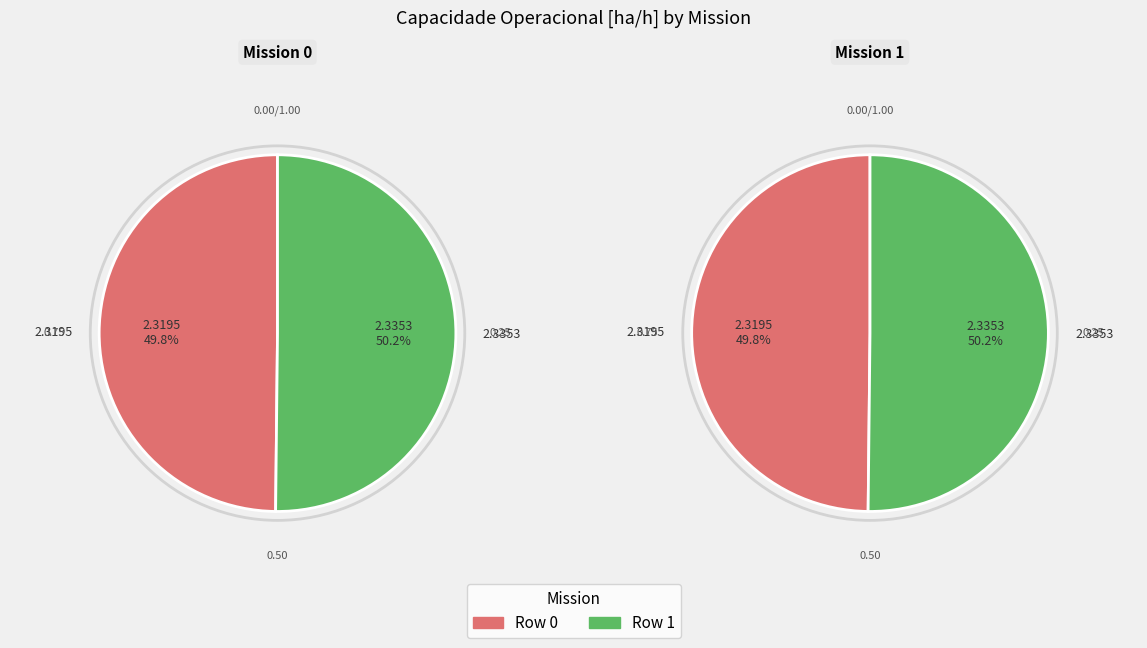

How many slices are in this pie chart?

2